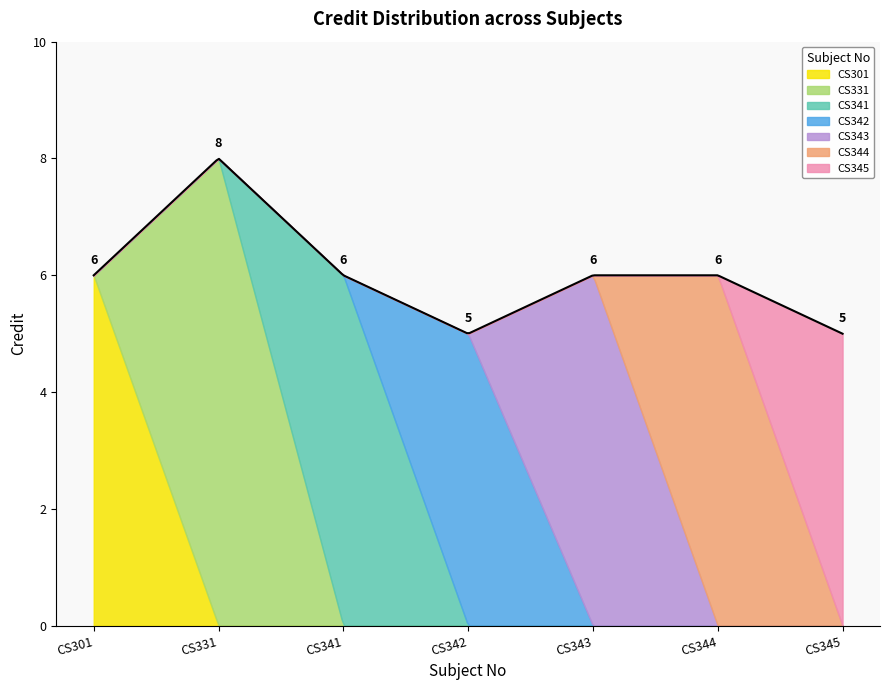

Is it true that the value at CS301 is 6?

True